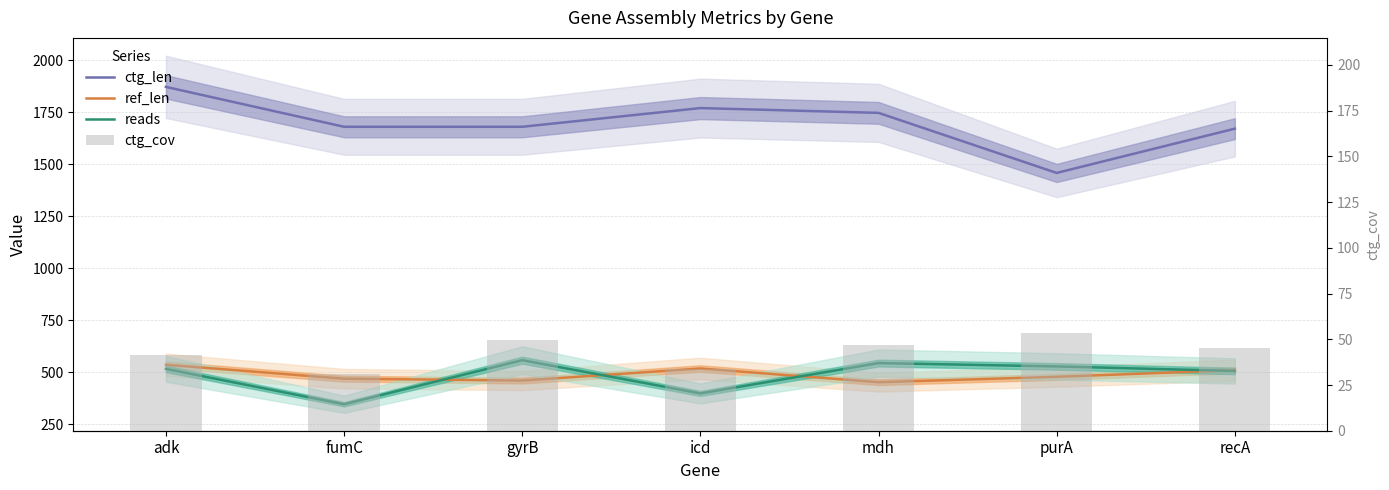

At which label is ref_len closest to 494?

purA